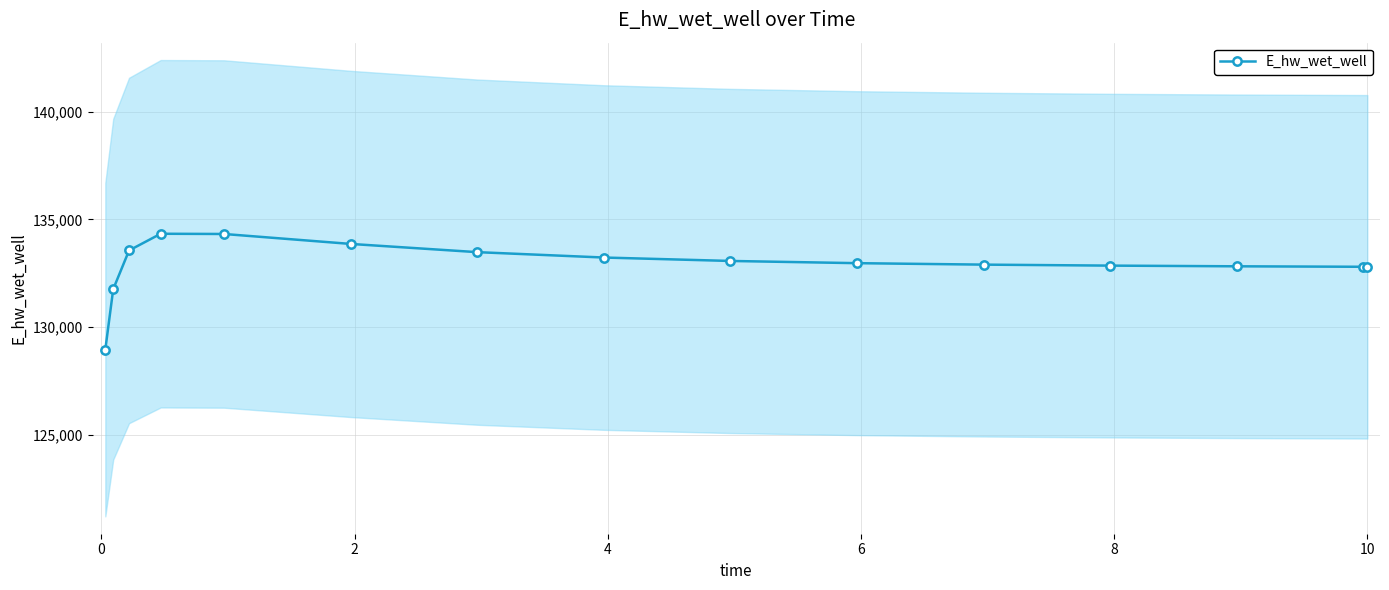

What is the highest value of the E_hw_wet_well series?

134335.7